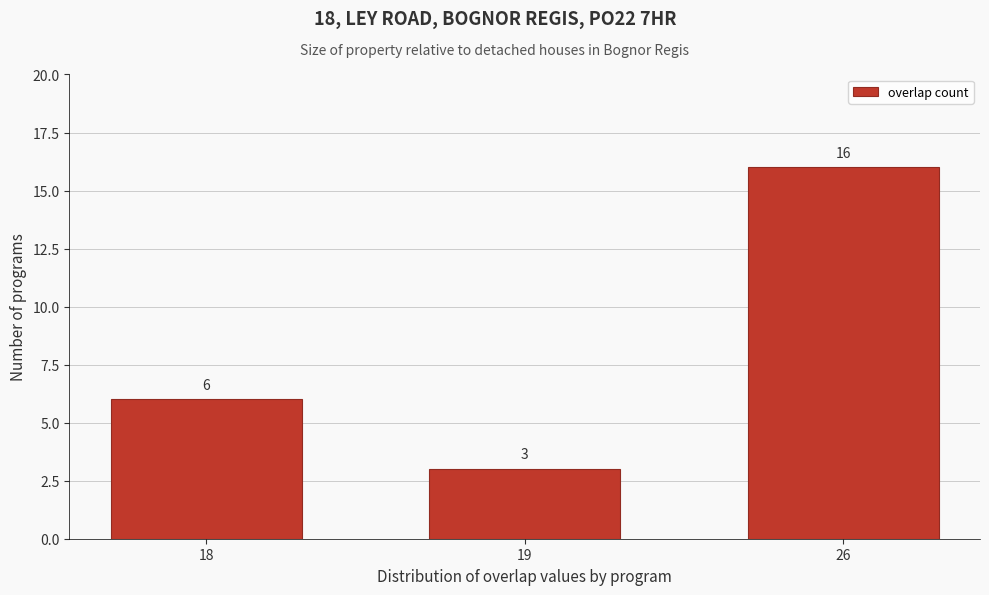

Reading left to right, transcribe all the data shown in this chart.

18=6	19=3	26=16